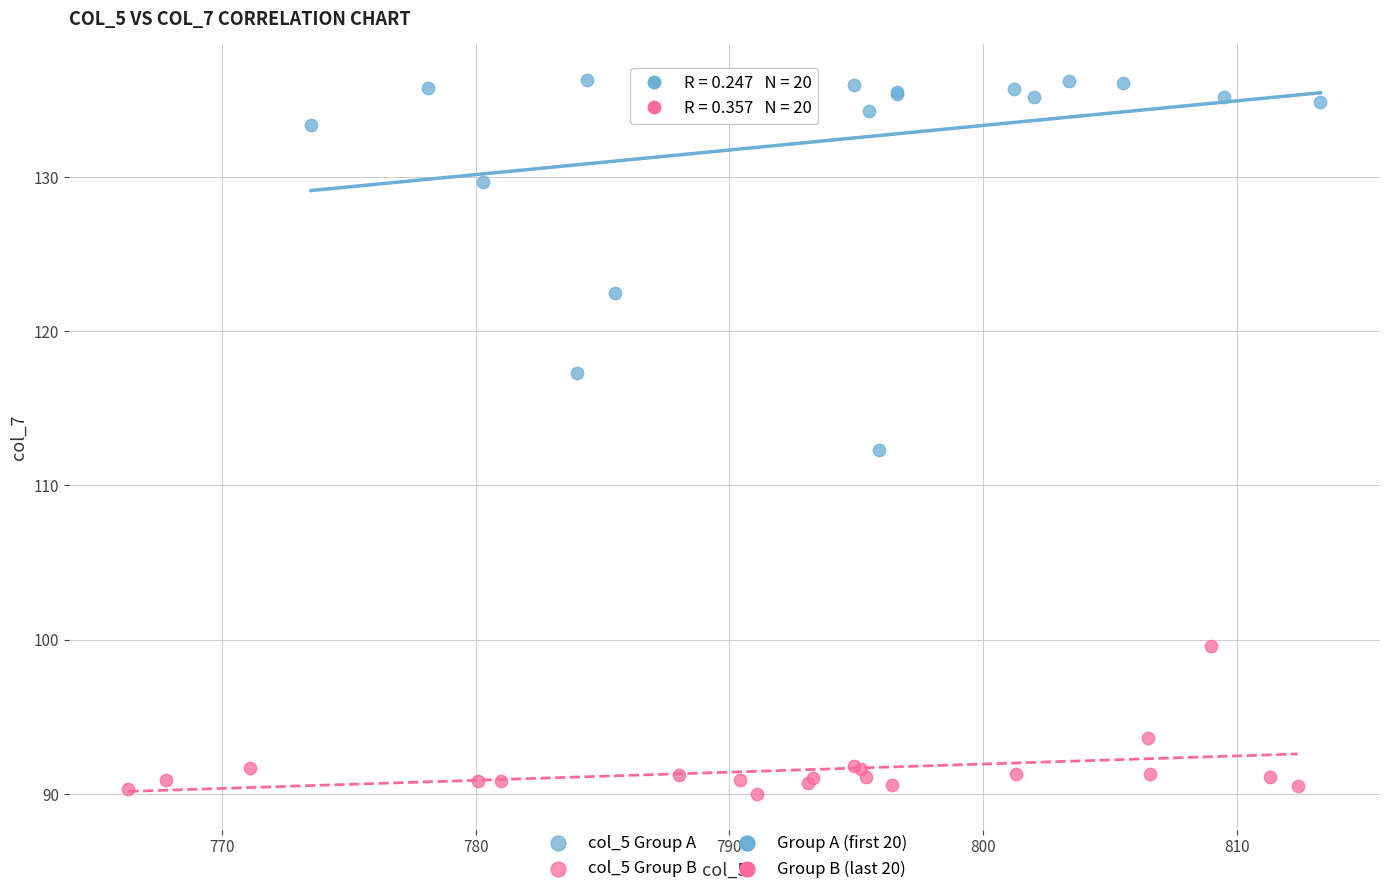

Which series reaches the maximum Y coordinate?

col_5 Group A